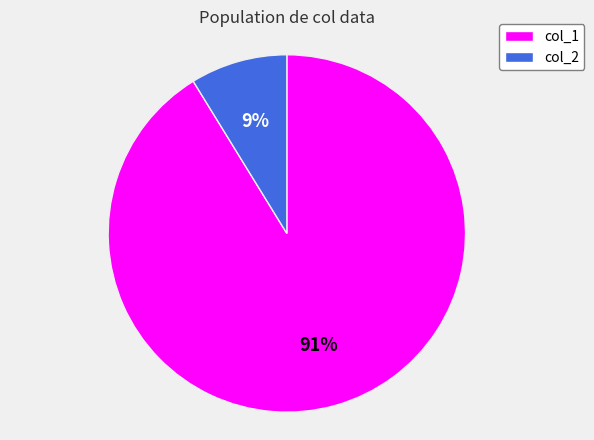

Which has a higher value, col_2 or col_1?

col_1